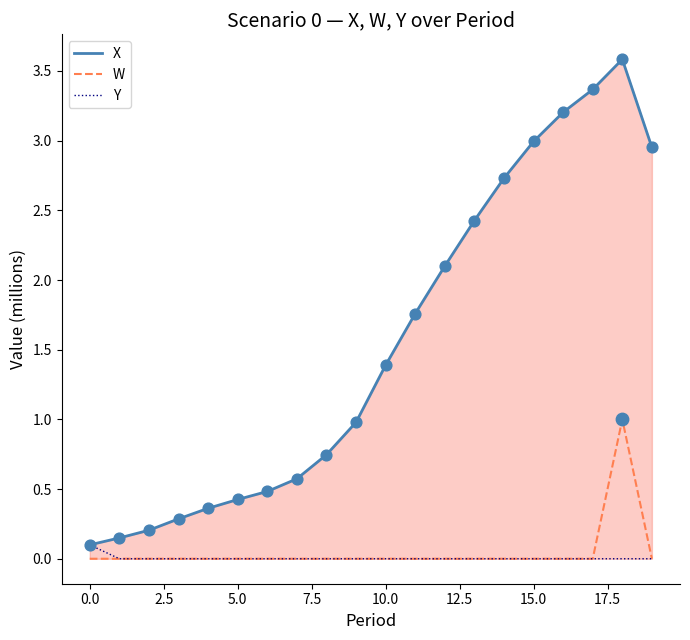

Which series reaches the maximum Y coordinate?

X